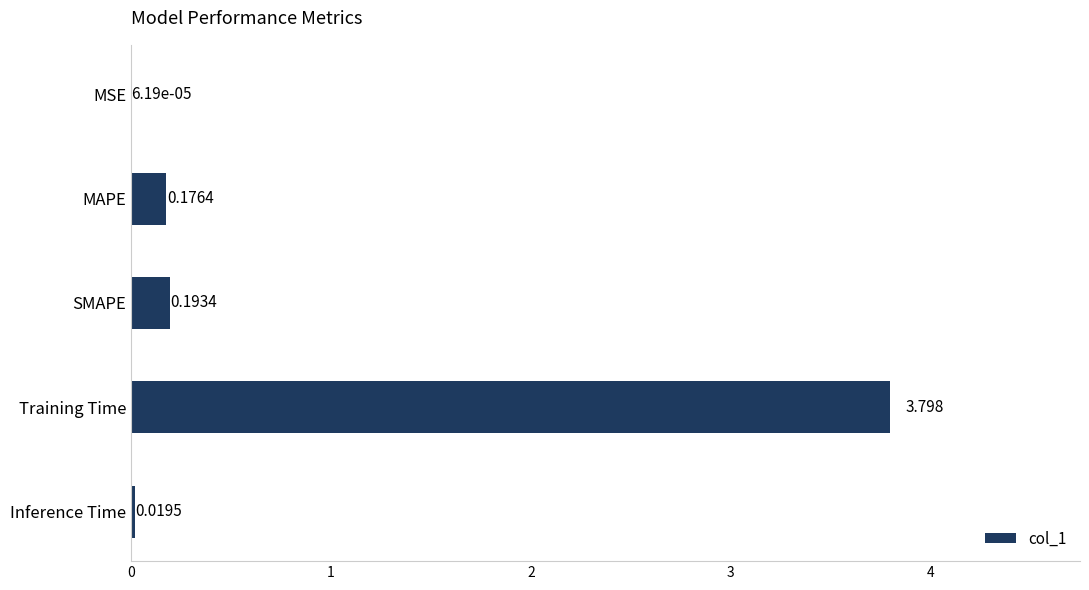

Between MSE and MAPE, which is larger?

MAPE